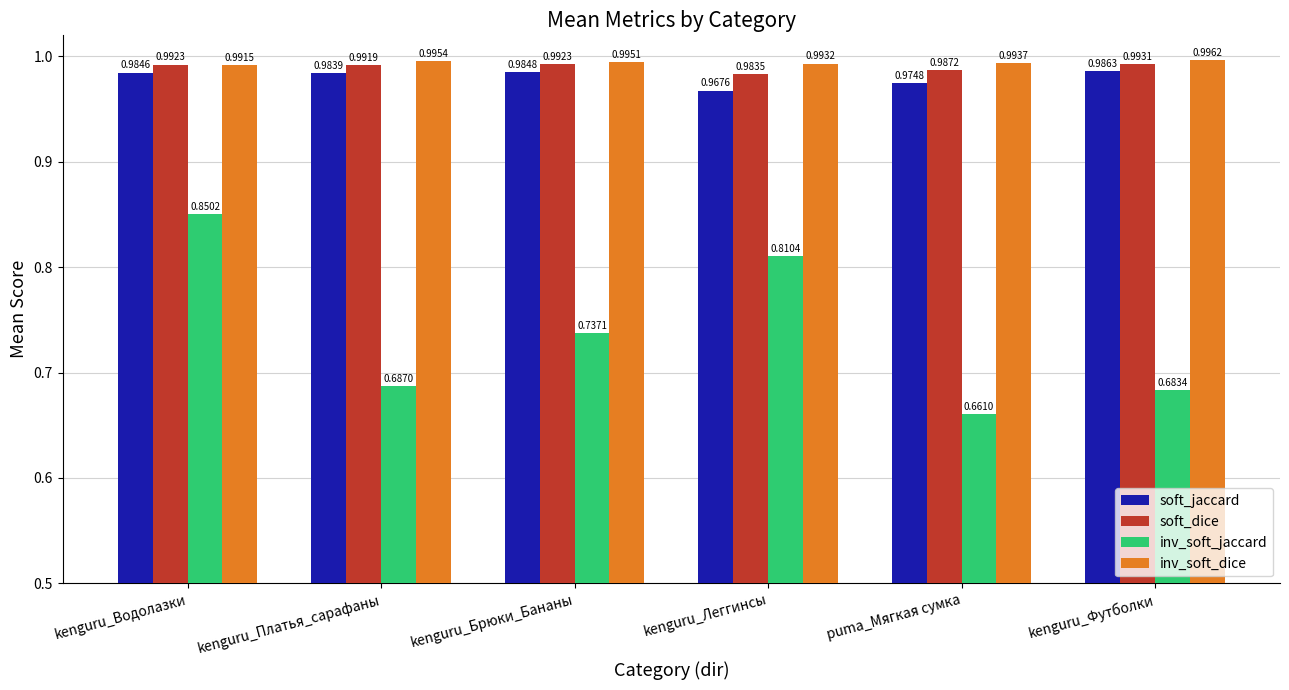

At which label is inv_soft_dice closest to 0?

kenguru_Водолазки